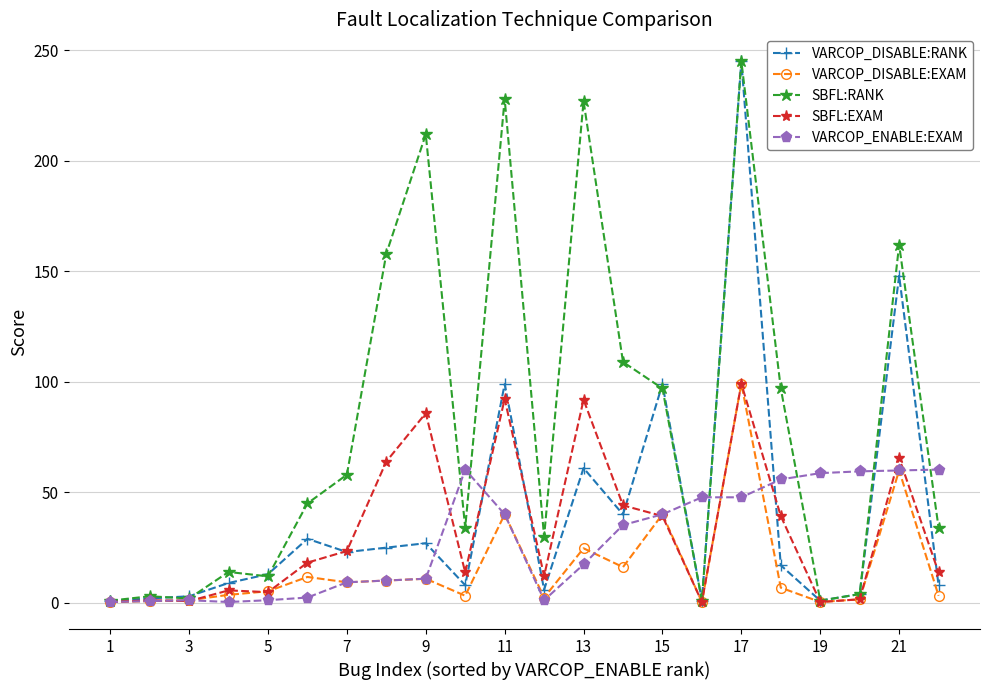

True or false: SBFL:RANK has more than 0 interior local peaks.

True